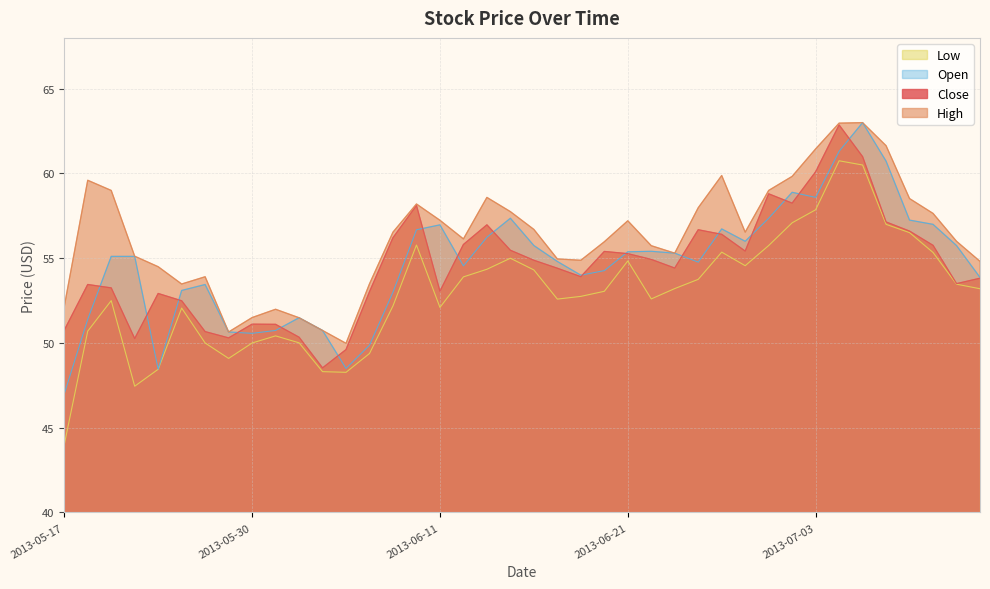

Where does the Close series first go above 54?

2013-06-07